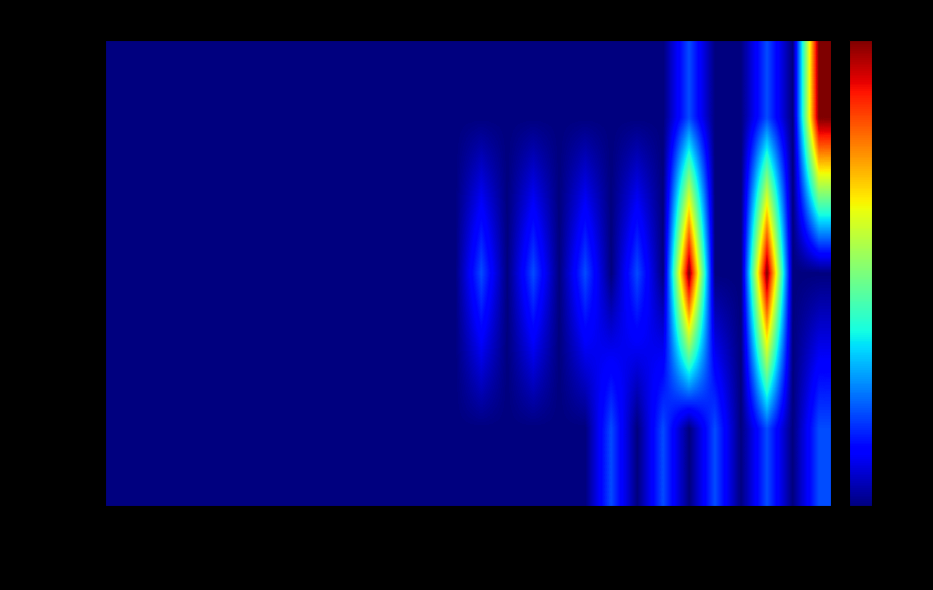

Reading right to left, what are all the values shown in this chart?

age 0-5: 0.1	0.0	0.1	0.0	0.1	0.0	0.1	0.0	0.1	0.0	0.0	0.0	0.0	0.0	0.0	0.0	0.0	0.0	0.0	0.0	0.0	0.0	0.0	0.0	0.0	0.0	0.0	0.0
age 5-15: 0.0	0.0	0.8	0.0	0.0	0.8	0.0	0.1	0.0	0.1	0.0	0.1	0.0	0.1	0.0	0.0	0.0	0.0	0.0	0.0	0.0	0.0	0.0	0.0	0.0	0.0	0.0	0.0
age 5-100: 0.8	0.0	0.1	0.0	0.0	0.1	0.0	0.0	0.0	0.0	0.0	0.0	0.0	0.0	0.0	0.0	0.0	0.0	0.0	0.0	0.0	0.0	0.0	0.0	0.0	0.0	0.0	0.0